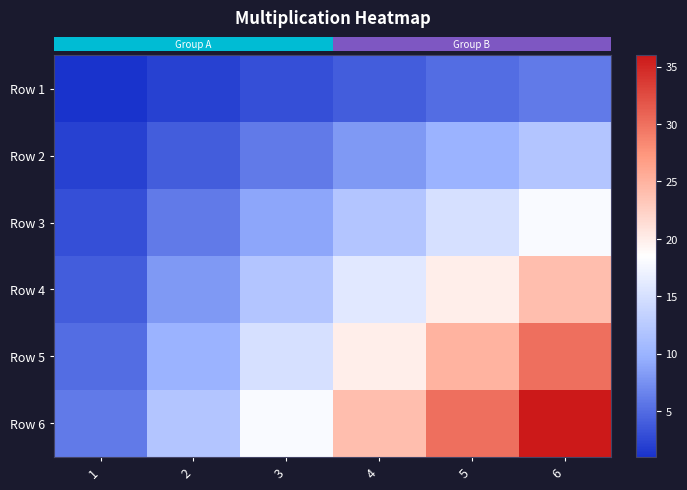

Which series has the largest total across all categories?

row_5